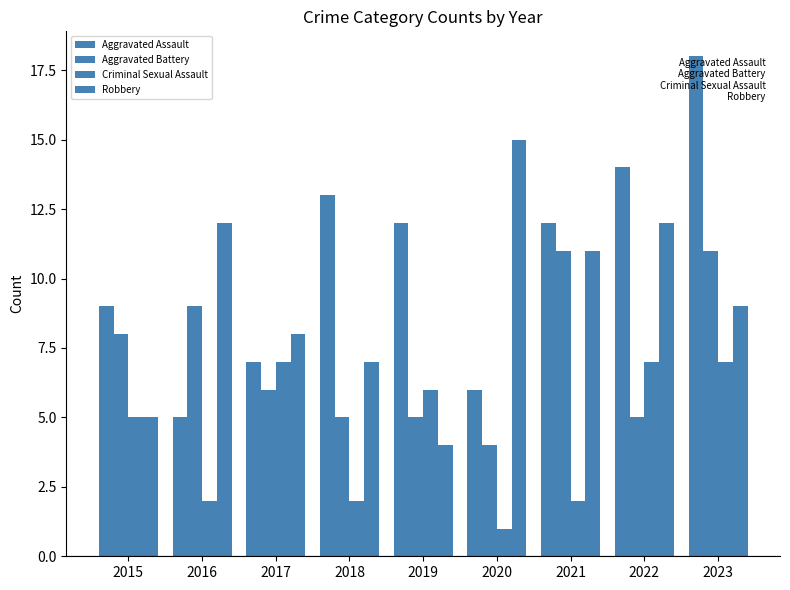

Reading right to left, transcribe all the data shown in this chart.

Aggravated Assault: 2023=18	2022=14	2021=12	2020=6	2019=12	2018=13	2017=7	2016=5	2015=9
Aggravated Battery: 2023=11	2022=5	2021=11	2020=4	2019=5	2018=5	2017=6	2016=9	2015=8
Criminal Sexual Assault: 2023=7	2022=7	2021=2	2020=1	2019=6	2018=2	2017=7	2016=2	2015=5
Robbery: 2023=9	2022=12	2021=11	2020=15	2019=4	2018=7	2017=8	2016=12	2015=5